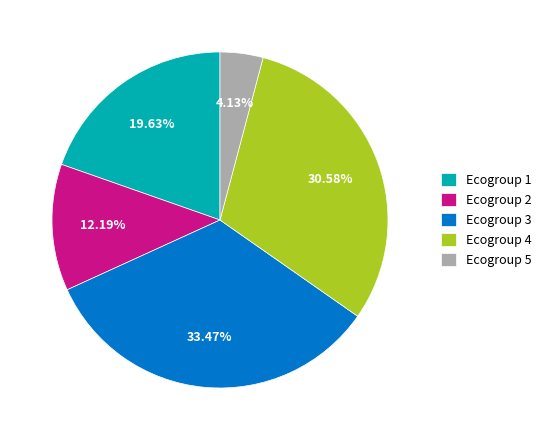

Which has a higher value, Ecogroup 4 or Ecogroup 3?

Ecogroup 3